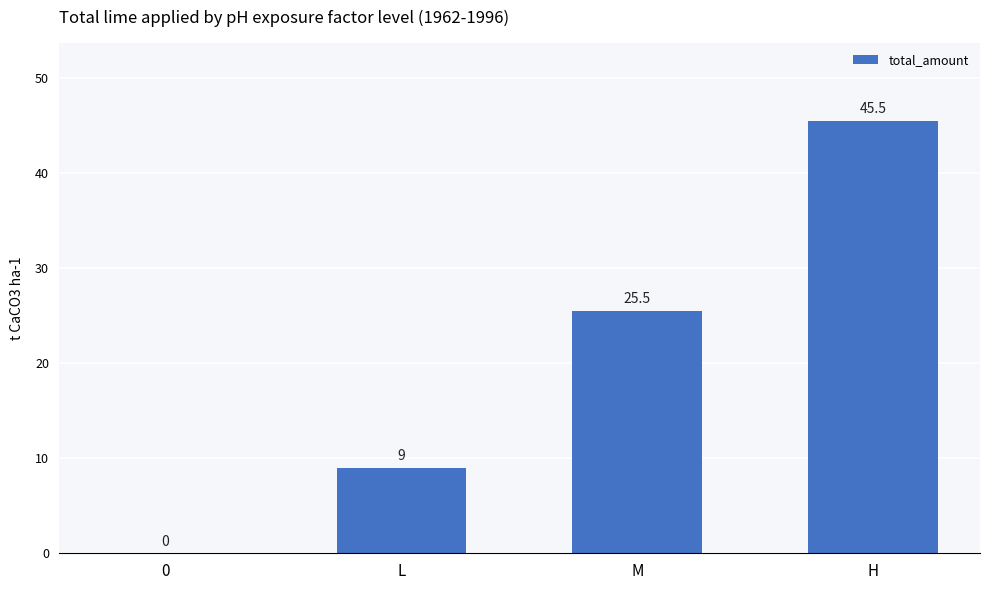

How many values are above zero?

3